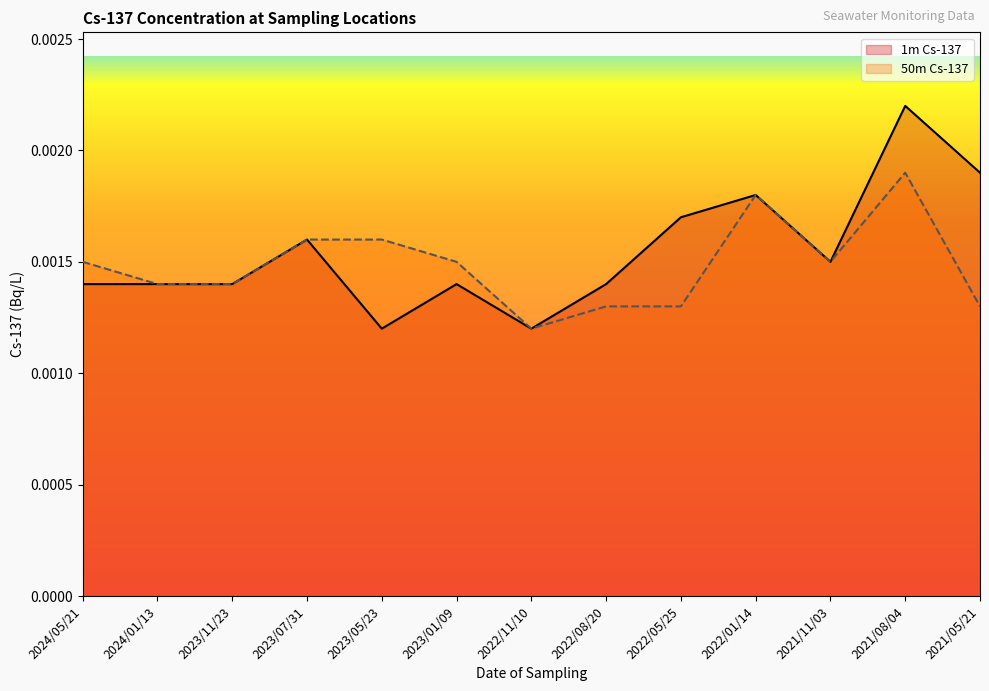

True or false: 1m Cs-137 has a value of 0.0 at 2023/01/09.

True